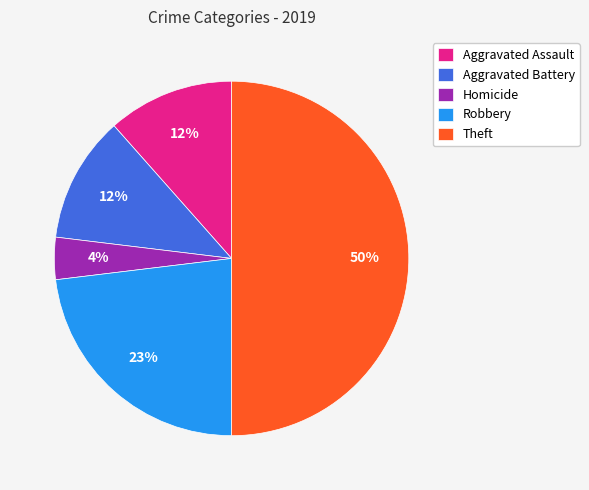

True or false: Aggravated Assault accounts for 20% of the total.

False